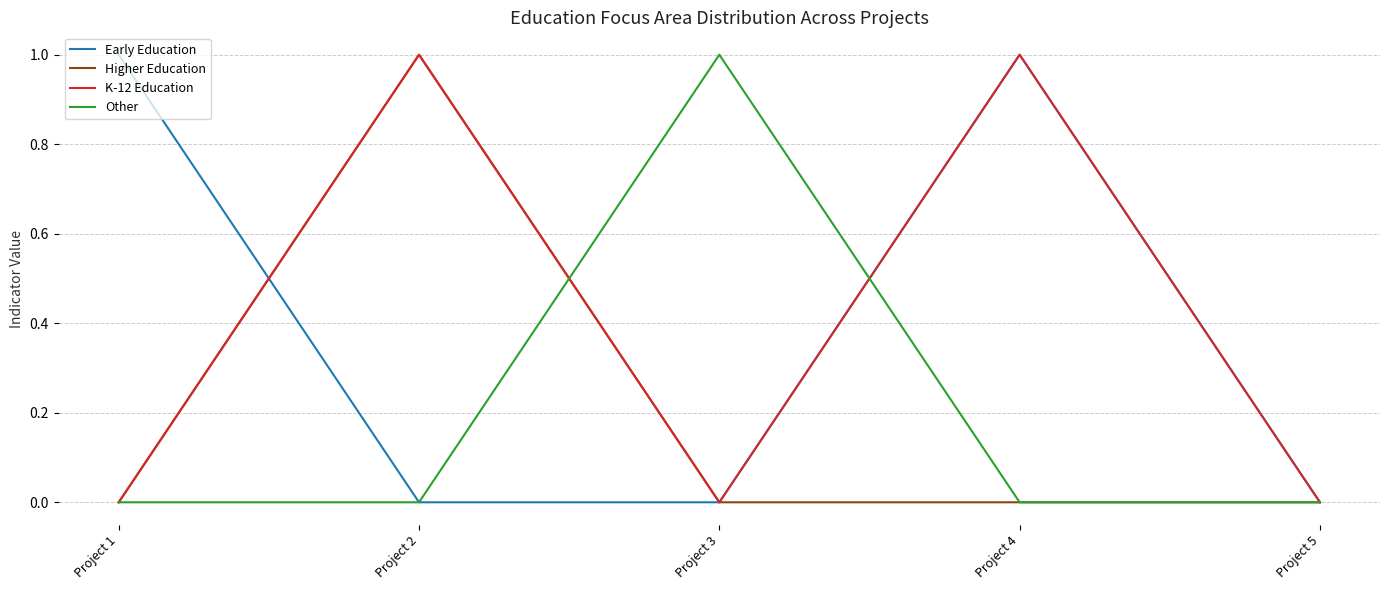

Reading right to left, extract all data points from this chart.

Early Education: 0	1	0	0	1
Higher Education: 0	0	0	1	0
K-12 Education: 0	1	0	1	0
Other: 0	0	1	0	0